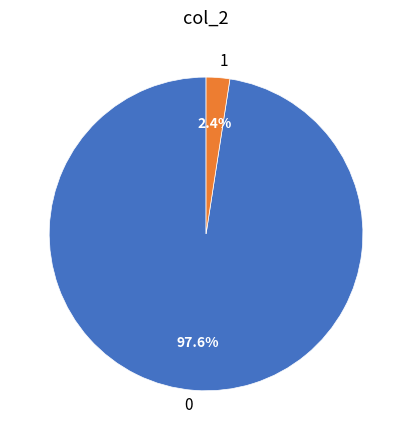

Rank the categories by value from lowest to highest.

1, 0